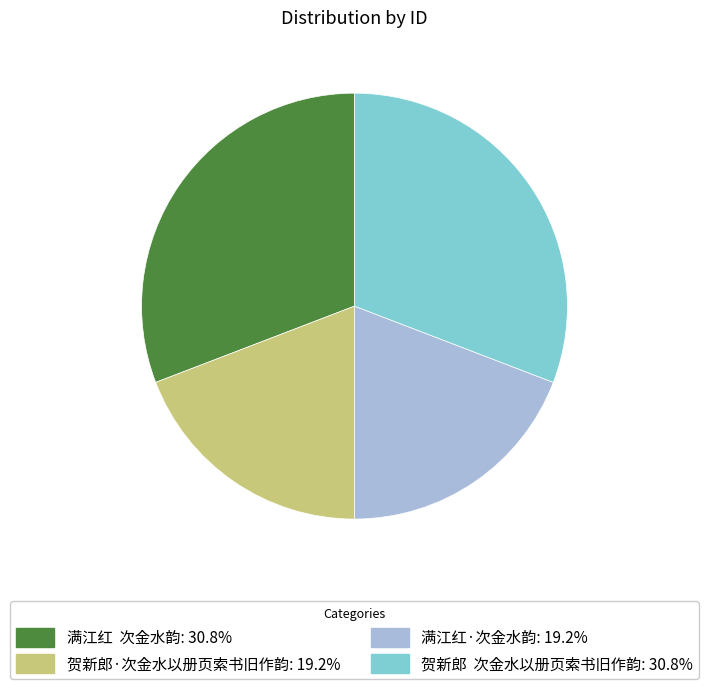

Is there any slice that represents more than half of the pie?

No